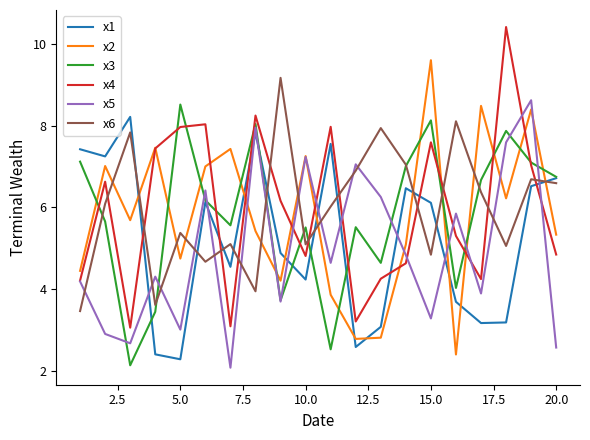

What is the greatest value displayed?

10.4